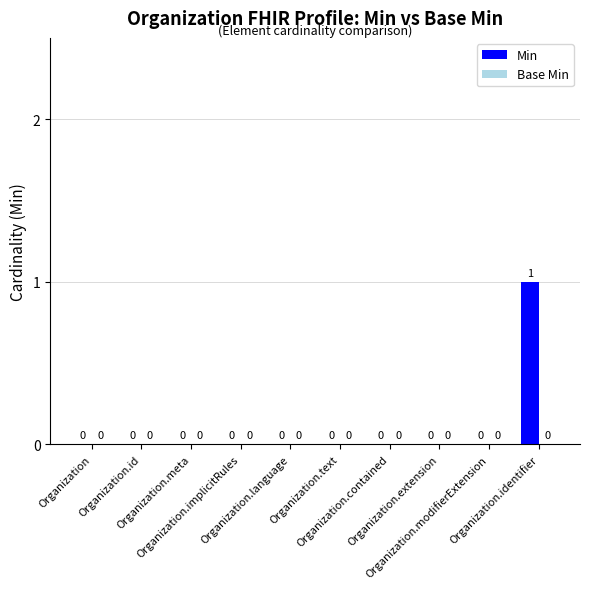

How many data points does each series have?

10